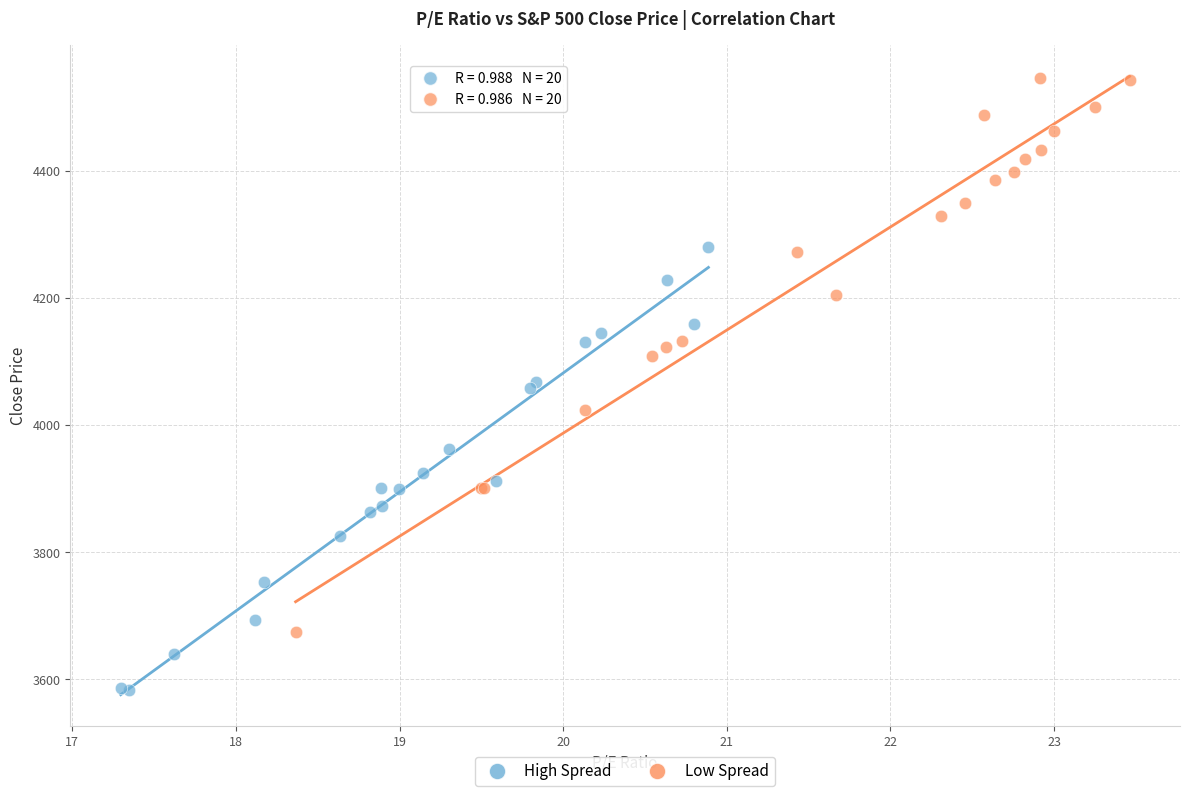

Which series reaches the maximum Y coordinate?

Low Spread